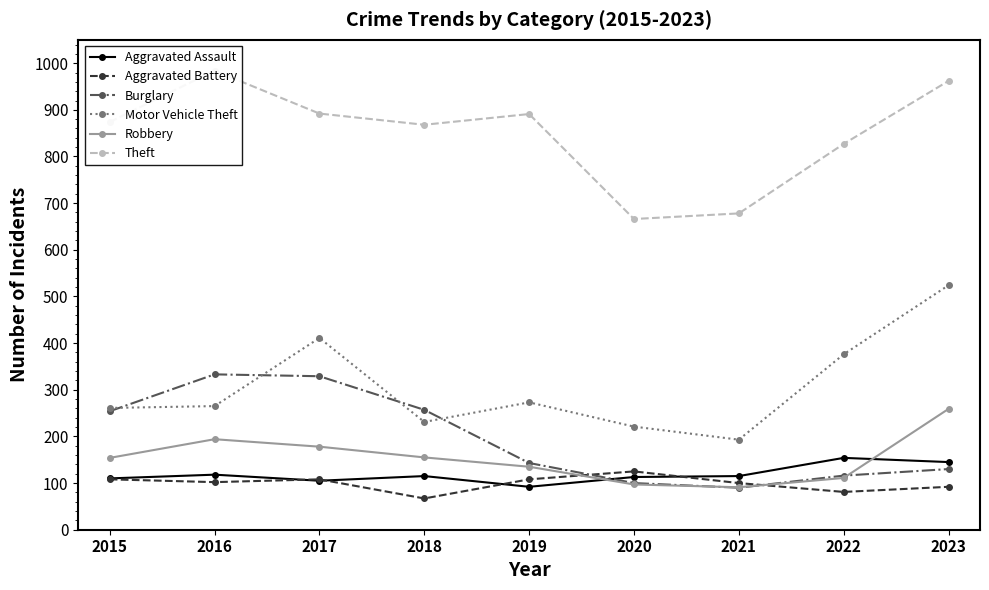

List the labels in order of Burglary value, largest first.

2016, 2017, 2018, 2015, 2019, 2023, 2022, 2020, 2021